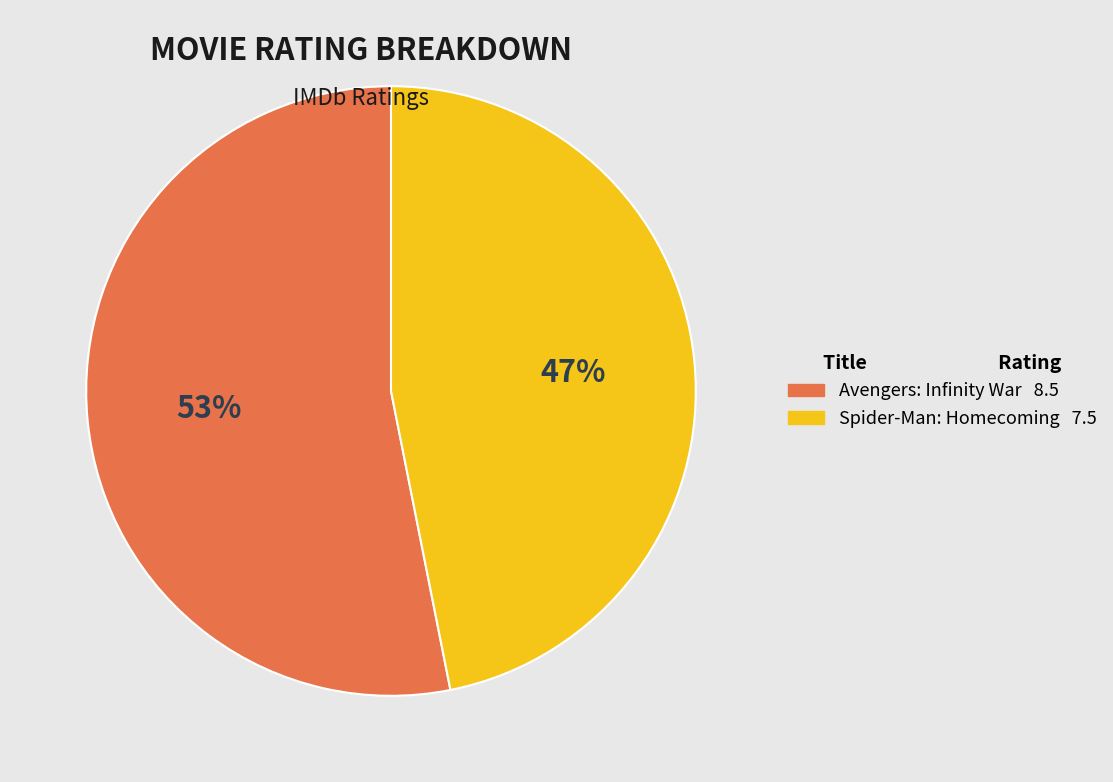

To the nearest percent, what portion does Spider-Man: Homecoming represent?

47%